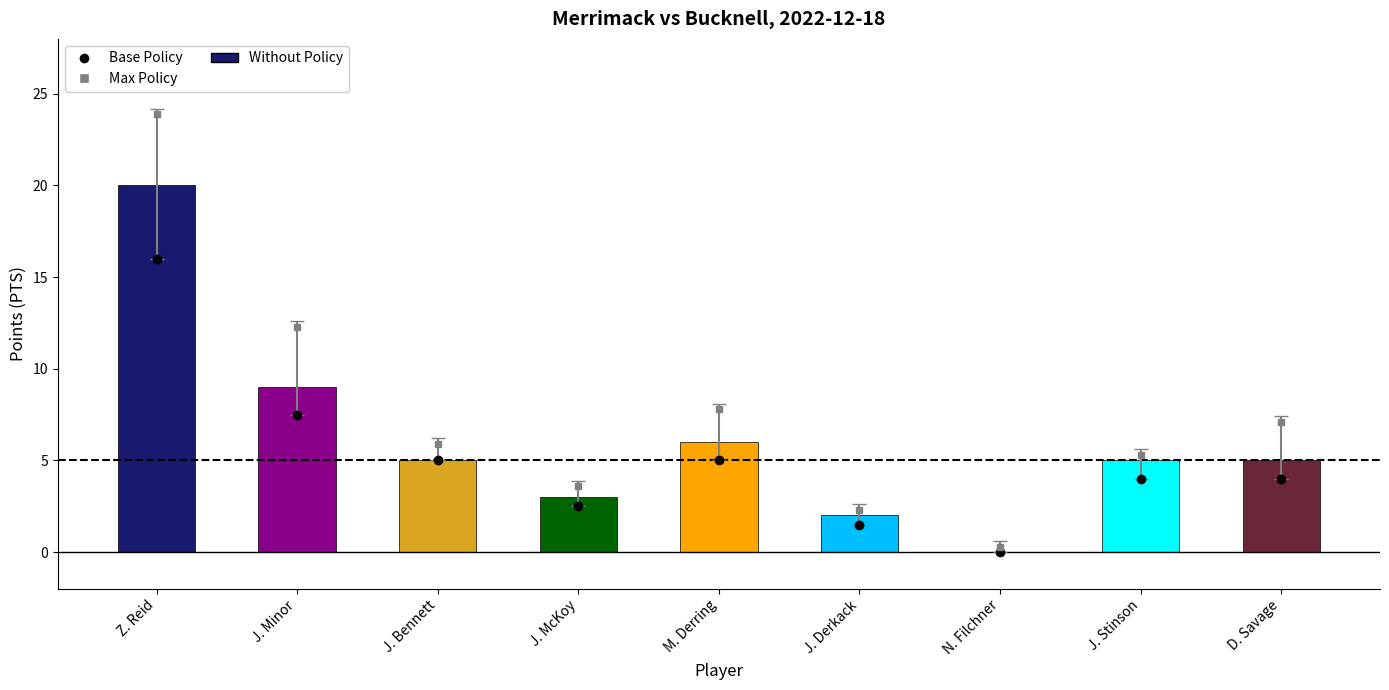

The value at J. Derkack is 2. True or false?

True